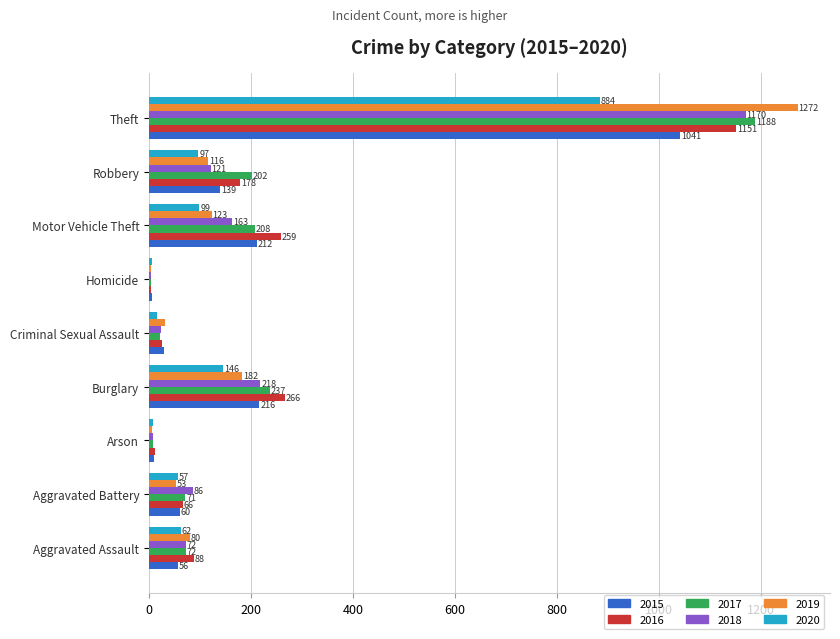

What is the sum of the 2015 values at Arson and Criminal Sexual Assault?

39